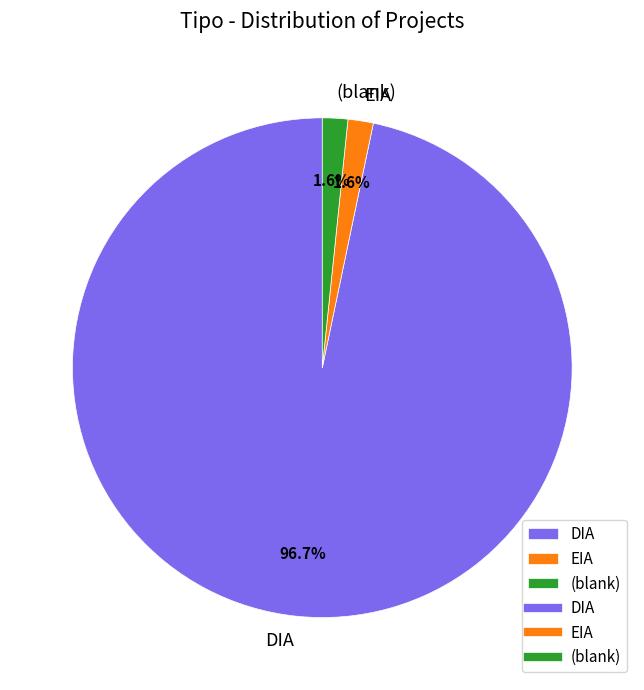

To the nearest percent, what percentage of the pie is DIA?

97%